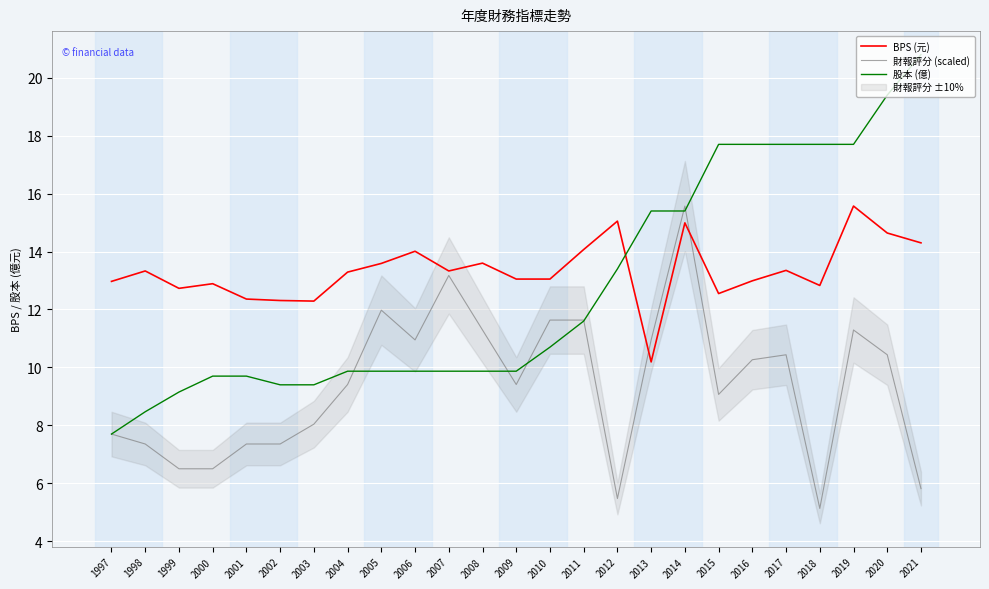

Is it true that 財報評分 (scaled) equals 8.0 at 2003?

True